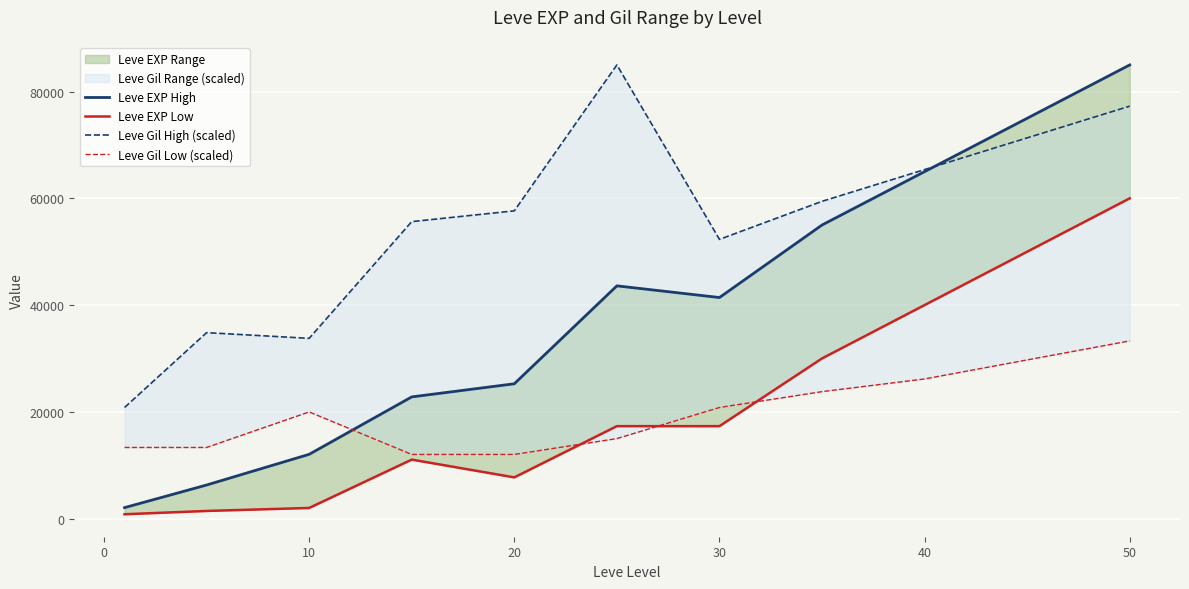

What is the highest value of the Leve EXP High series?

85000.0